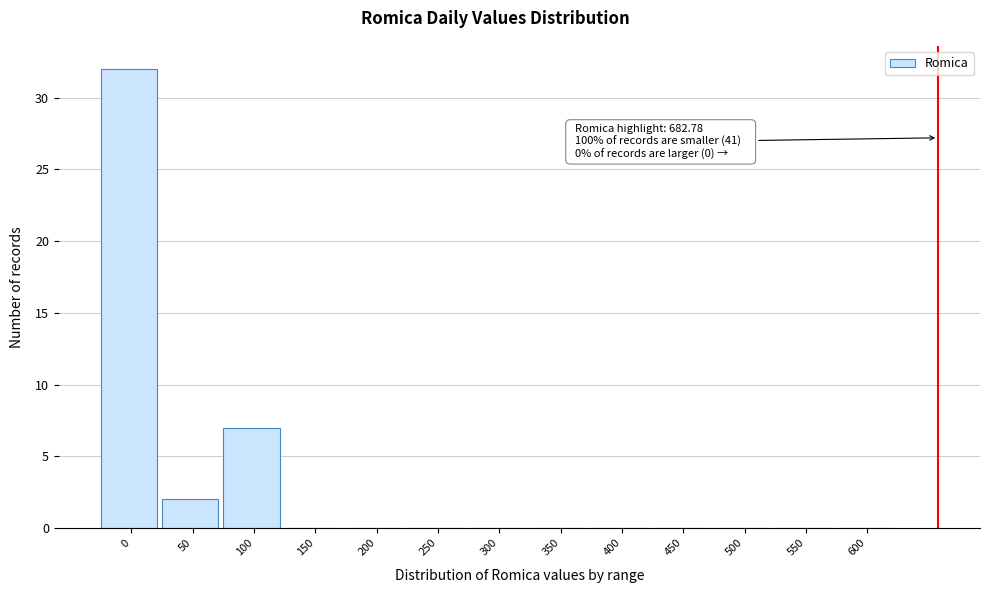

Reading left to right, extract all data points from this chart.

0=32	50=2	100=7	150=0	200=0	250=0	300=0	350=0	400=0	450=0	500=0	550=0	600=0